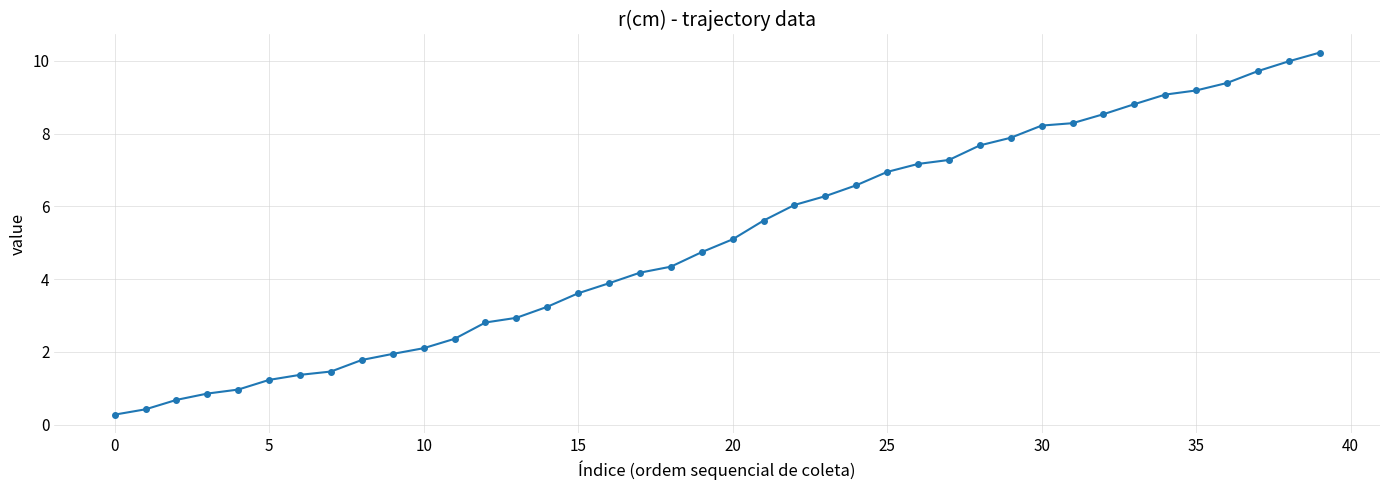

What is the smallest value displayed?

0.3